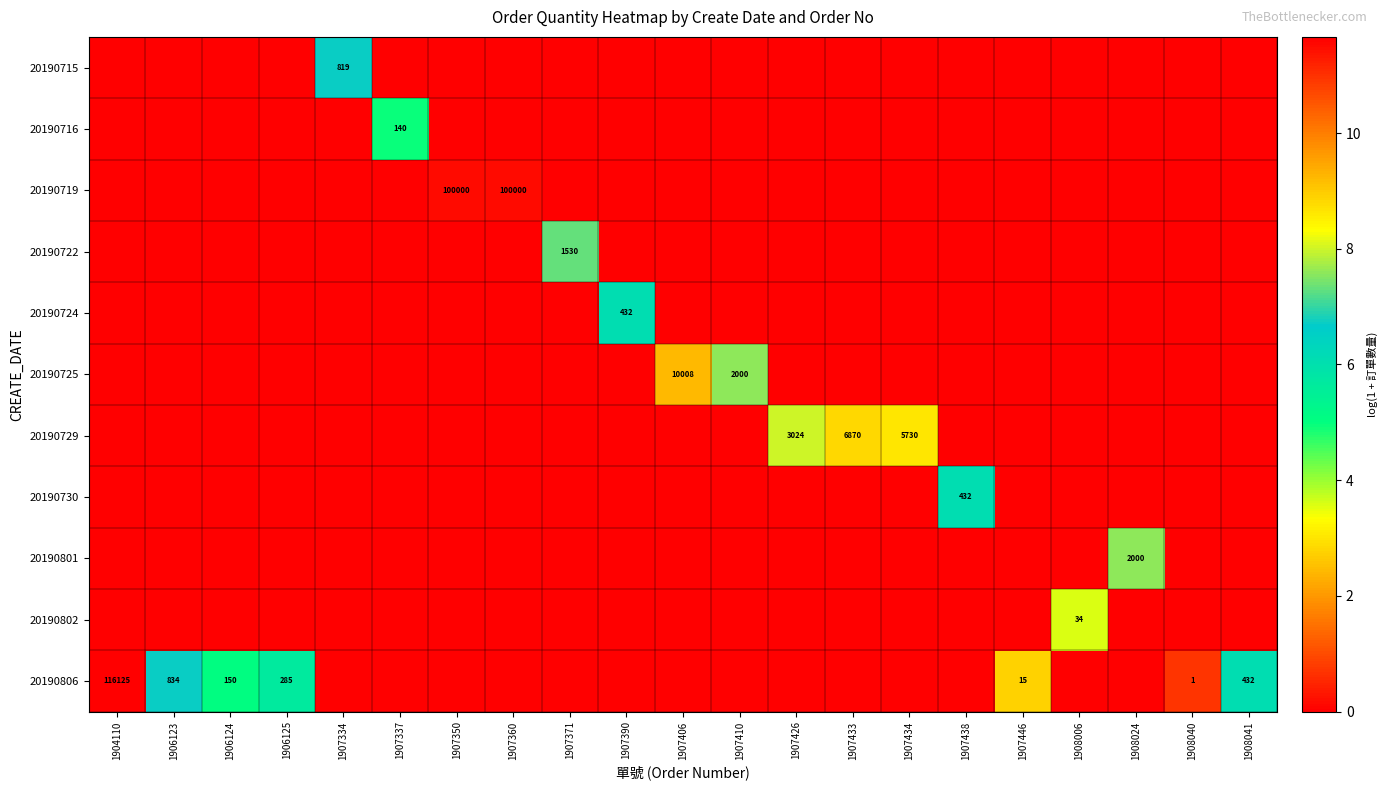

The value of 20190806 at 1908041 is 210. True or false?

False